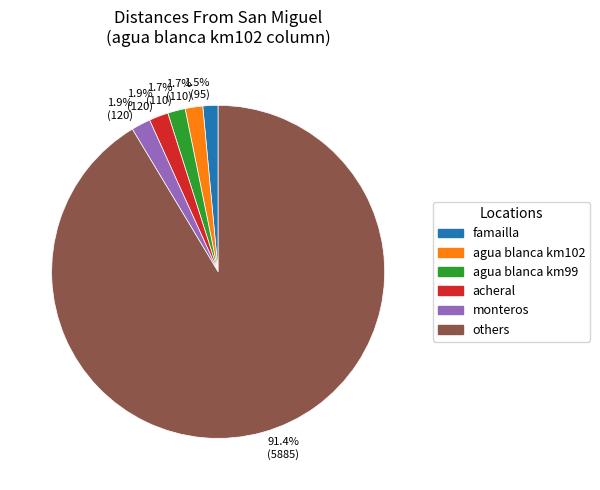

Does any single category account for the majority?

Yes